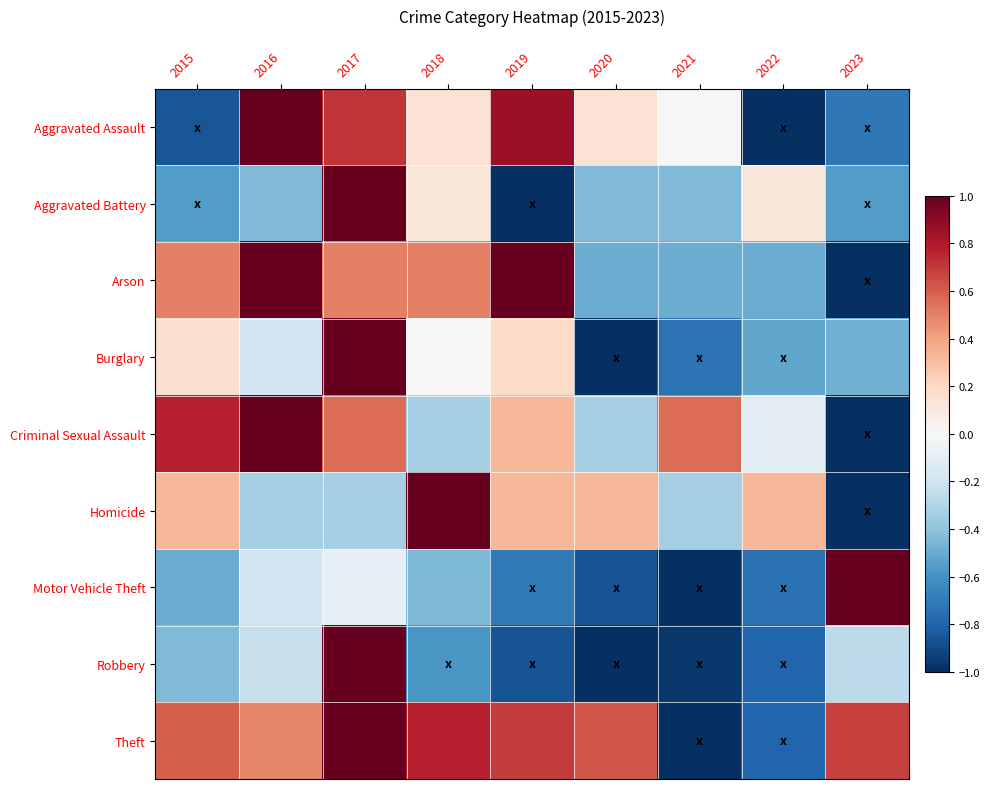

Reading left to right, what are all the values shown in this chart?

Aggravated Assault: 2015=-0.9	2016=1.0	2017=0.7	2018=0.1	2019=0.9	2020=0.1	2021=0.0	2022=-1.0	2023=-0.7
Aggravated Battery: 2015=-0.6	2016=-0.4	2017=1.0	2018=0.1	2019=-1.0	2020=-0.4	2021=-0.4	2022=0.1	2023=-0.6
Arson: 2015=0.5	2016=1.0	2017=0.5	2018=0.5	2019=1.0	2020=-0.5	2021=-0.5	2022=-0.5	2023=-1.0
Burglary: 2015=0.2	2016=-0.2	2017=1.0	2018=0.0	2019=0.2	2020=-1.0	2021=-0.7	2022=-0.5	2023=-0.5
Criminal Sexual Assault: 2015=0.8	2016=1.0	2017=0.6	2018=-0.3	2019=0.3	2020=-0.3	2021=0.6	2022=-0.1	2023=-1.0
Homicide: 2015=0.3	2016=-0.3	2017=-0.3	2018=1.0	2019=0.3	2020=0.3	2021=-0.3	2022=0.3	2023=-1.0
Motor Vehicle Theft: 2015=-0.5	2016=-0.2	2017=-0.1	2018=-0.5	2019=-0.7	2020=-0.9	2021=-1.0	2022=-0.7	2023=1.0
Robbery: 2015=-0.4	2016=-0.2	2017=1.0	2018=-0.6	2019=-0.9	2020=-1.0	2021=-1.0	2022=-0.8	2023=-0.3
Theft: 2015=0.6	2016=0.5	2017=1.0	2018=0.8	2019=0.7	2020=0.6	2021=-1.0	2022=-0.8	2023=0.7